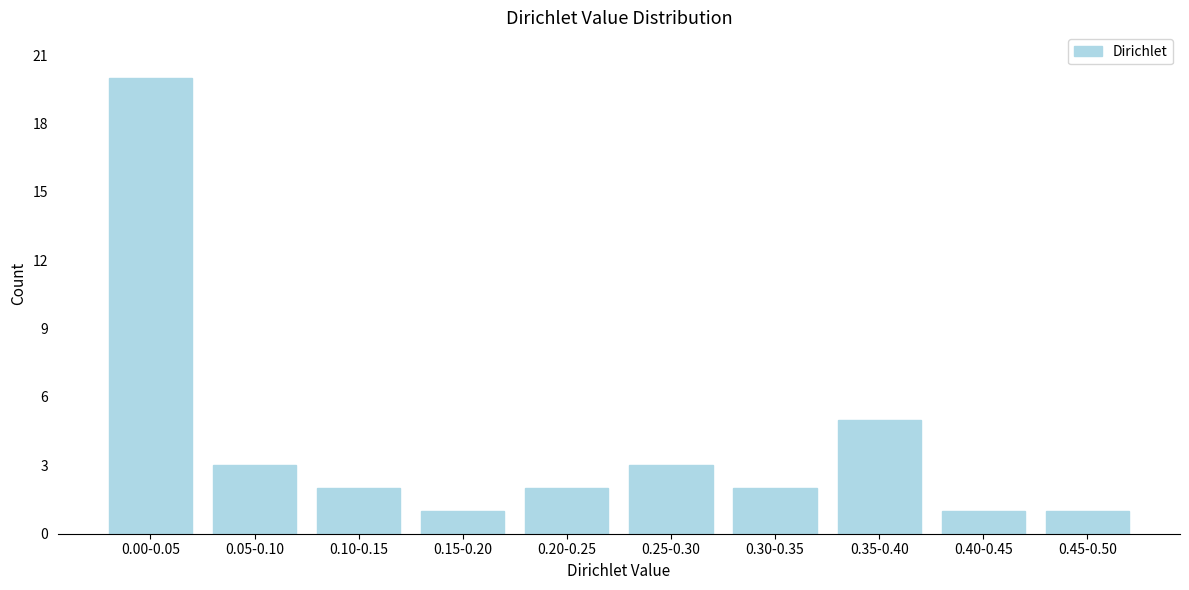

Reading left to right, extract all data points from this chart.

0.00-0.05=20	0.05-0.10=3	0.10-0.15=2	0.15-0.20=1	0.20-0.25=2	0.25-0.30=3	0.30-0.35=2	0.35-0.40=5	0.40-0.45=1	0.45-0.50=1